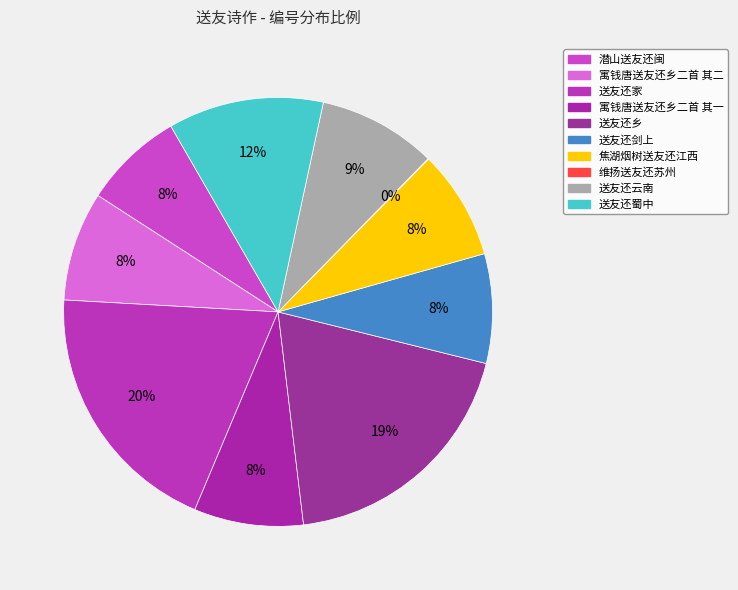

How many segments does this pie chart have?

10